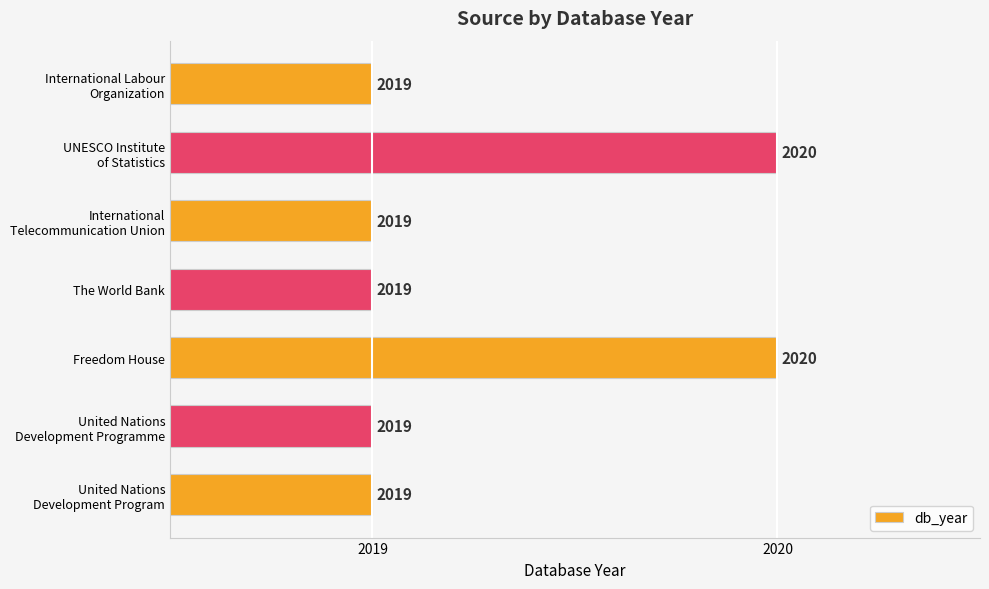

What is the average value?

2019